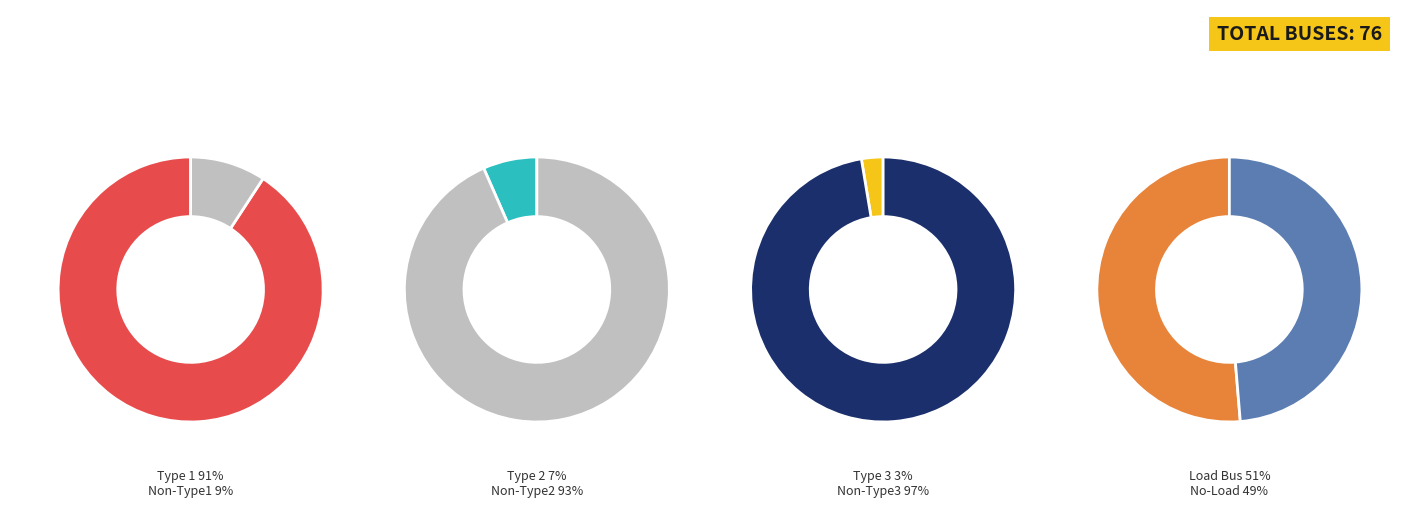

What is the change in value from BUS_TYPE_1 to BUS_TYPE_3?

-67